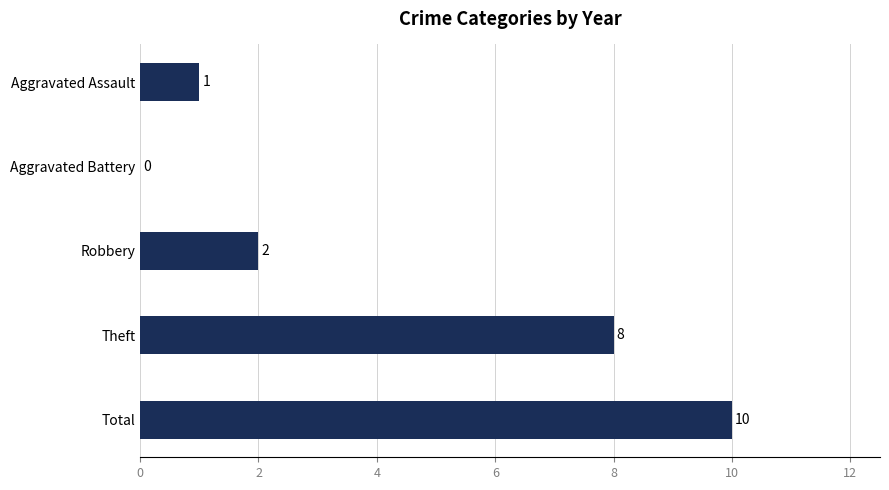

What is the sum of the values at Theft and Robbery?

10